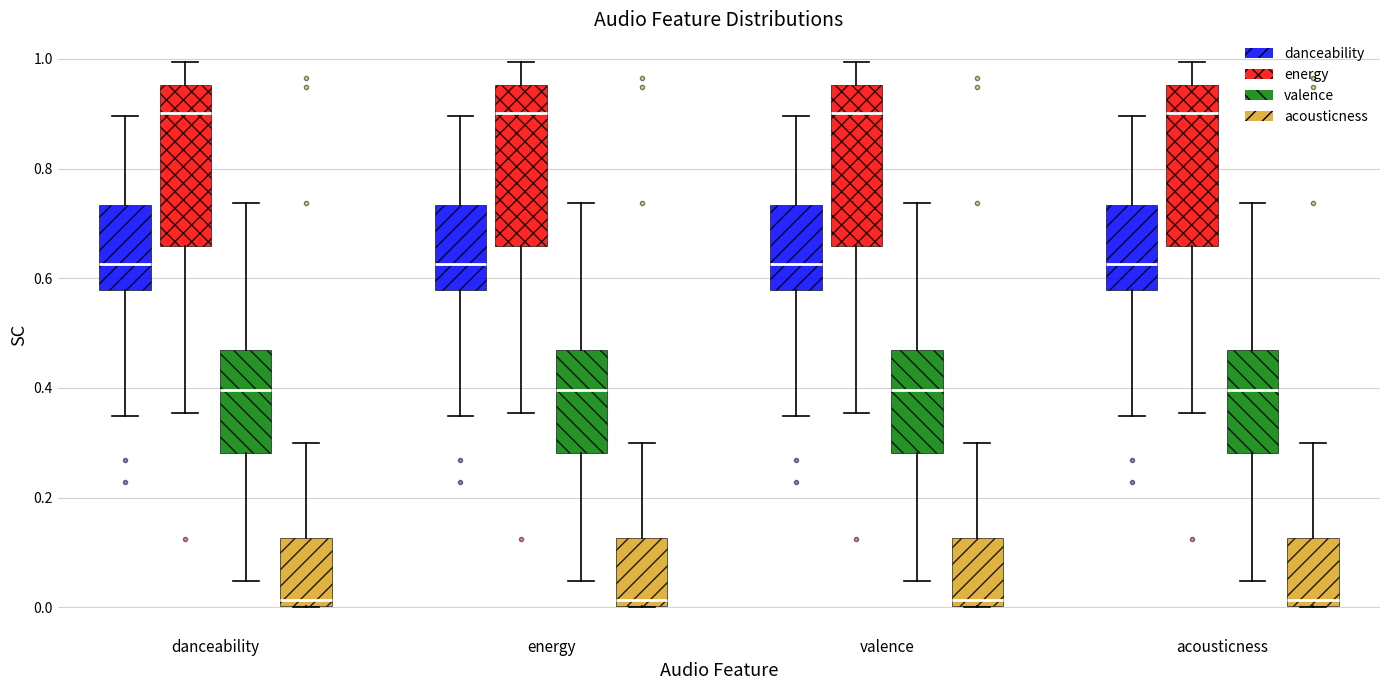

Reading left to right, read every box against the y-axis: the position of its median line, the range the box covers, and the ends of its whiskers. The values are not printed on the chart, so give them approximately, as read against the axis.

danceability (danceability): median 0.62, box 0.58 to 0.74, whiskers 0.34 to 0.90
danceability (energy): median 0.90, box 0.66 to 0.96, whiskers 0.36 to 1.00
danceability (valence): median 0.40, box 0.28 to 0.48, whiskers 0.04 to 0.74
danceability (acousticness): median 0.02, box 0.00 to 0.12, whiskers 0.00 to 0.30
energy (danceability): median 0.62, box 0.58 to 0.74, whiskers 0.34 to 0.90
energy (energy): median 0.90, box 0.66 to 0.96, whiskers 0.36 to 1.00
energy (valence): median 0.40, box 0.28 to 0.48, whiskers 0.04 to 0.74
energy (acousticness): median 0.02, box 0.00 to 0.12, whiskers 0.00 to 0.30
valence (danceability): median 0.62, box 0.58 to 0.74, whiskers 0.34 to 0.90
valence (energy): median 0.90, box 0.66 to 0.96, whiskers 0.36 to 1.00
valence (valence): median 0.40, box 0.28 to 0.48, whiskers 0.04 to 0.74
valence (acousticness): median 0.02, box 0.00 to 0.12, whiskers 0.00 to 0.30
acousticness (danceability): median 0.62, box 0.58 to 0.74, whiskers 0.34 to 0.90
acousticness (energy): median 0.90, box 0.66 to 0.96, whiskers 0.36 to 1.00
acousticness (valence): median 0.40, box 0.28 to 0.48, whiskers 0.04 to 0.74
acousticness (acousticness): median 0.02, box 0.00 to 0.12, whiskers 0.00 to 0.30